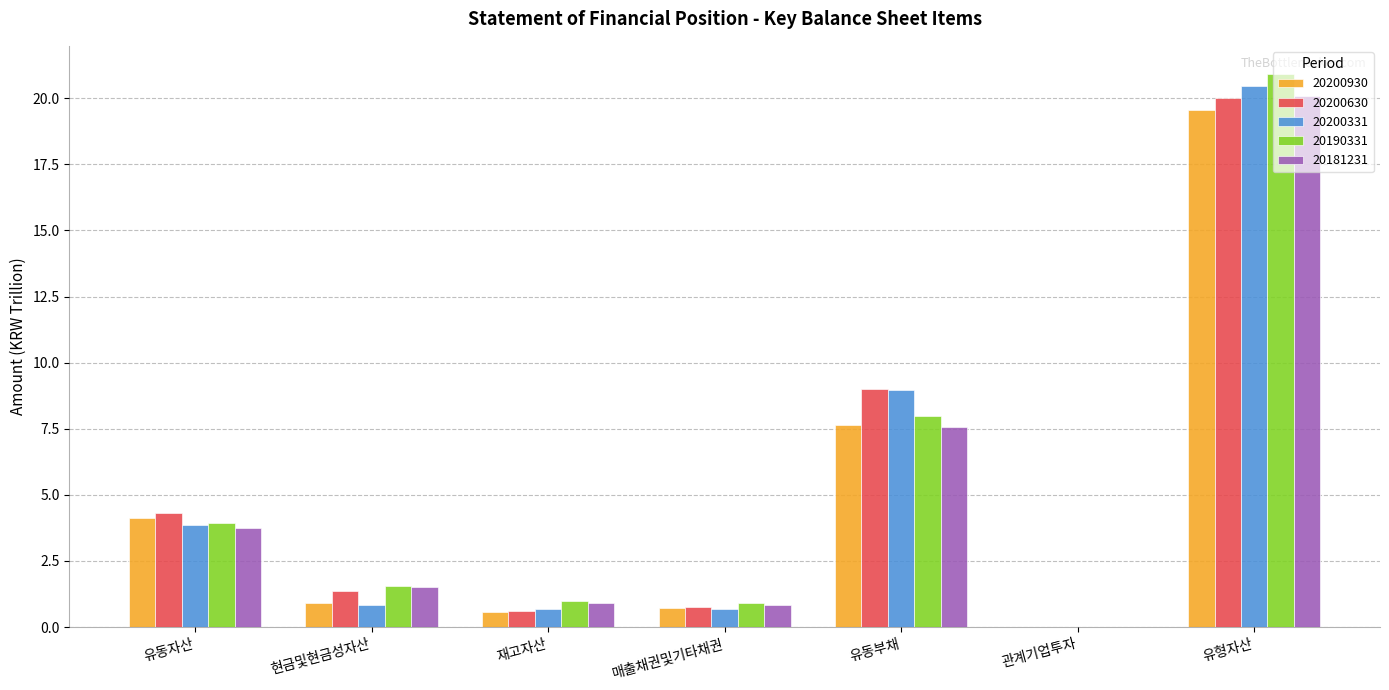

What is the total value across all series at 재고자산?

3.8